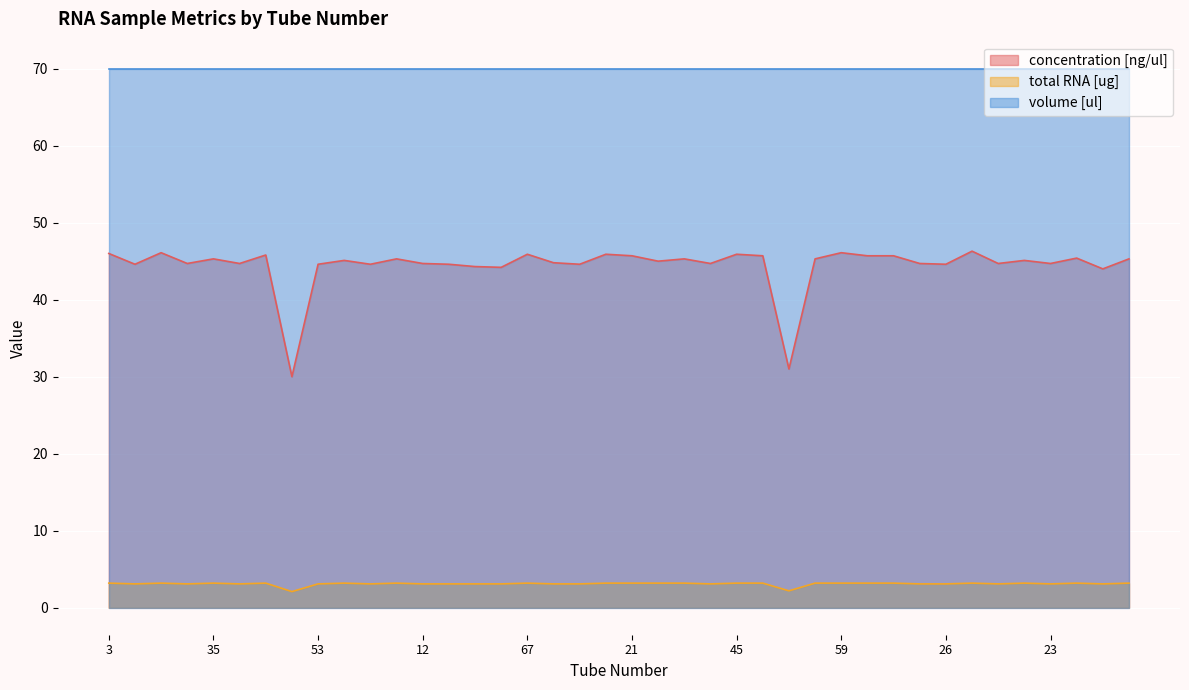

How many interior local valleys does the total RNA [ug] series have?

10